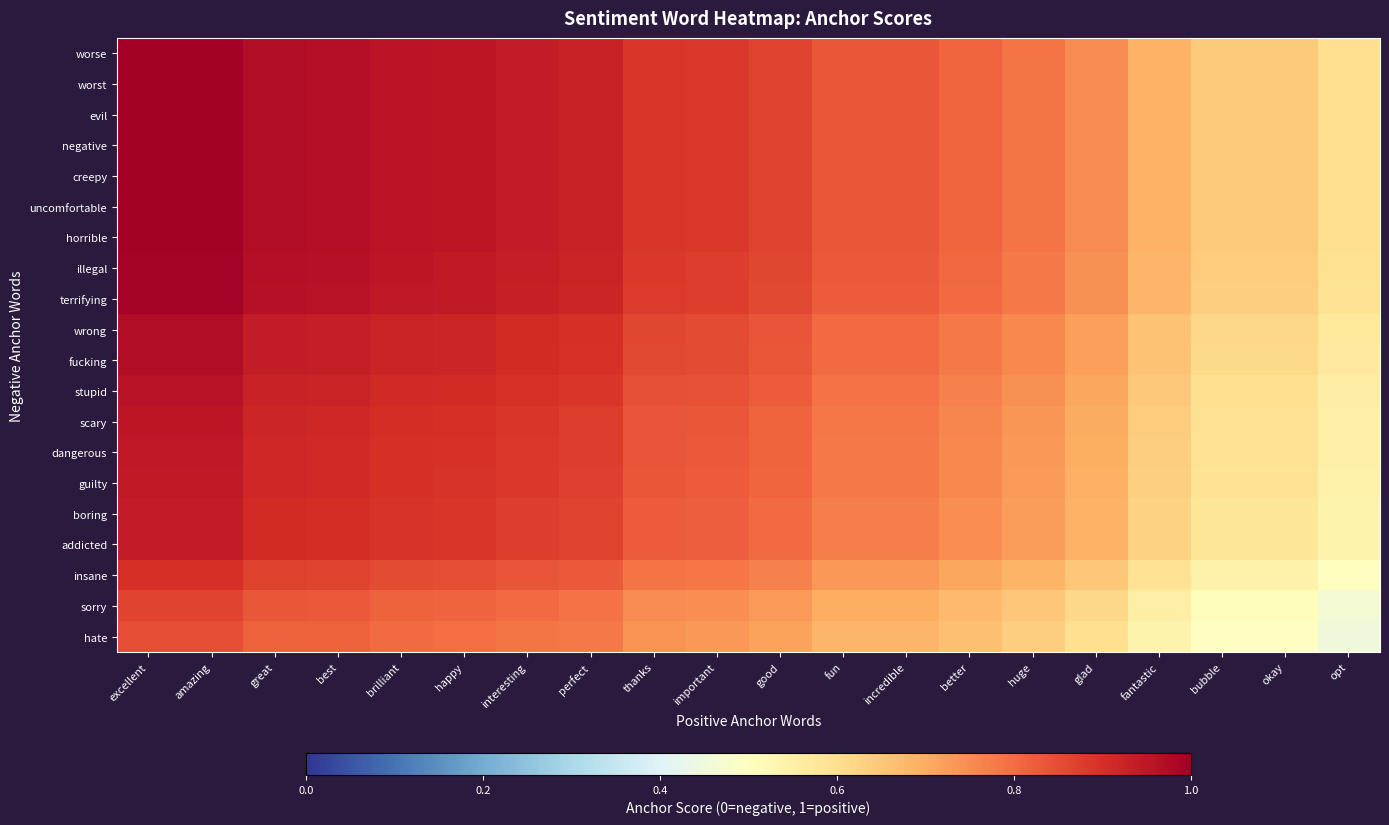

Reading right to left, list all the values displayed in this chart.

worse: opt=0.6	okay=0.6	bubble=0.6	fantastic=0.7	glad=0.8	huge=0.8	better=0.8	incredible=0.8	fun=0.8	good=0.9	important=0.9	thanks=0.9	perfect=0.9	interesting=0.9	happy=0.9	brilliant=1.0	best=1.0	great=1.0	amazing=1.0	excellent=1.0
worst: opt=0.6	okay=0.6	bubble=0.6	fantastic=0.7	glad=0.8	huge=0.8	better=0.8	incredible=0.8	fun=0.8	good=0.9	important=0.9	thanks=0.9	perfect=0.9	interesting=0.9	happy=0.9	brilliant=1.0	best=1.0	great=1.0	amazing=1.0	excellent=1.0
evil: opt=0.6	okay=0.6	bubble=0.6	fantastic=0.7	glad=0.8	huge=0.8	better=0.8	incredible=0.8	fun=0.8	good=0.9	important=0.9	thanks=0.9	perfect=0.9	interesting=0.9	happy=0.9	brilliant=1.0	best=1.0	great=1.0	amazing=1.0	excellent=1.0
negative: opt=0.6	okay=0.6	bubble=0.6	fantastic=0.7	glad=0.8	huge=0.8	better=0.8	incredible=0.8	fun=0.8	good=0.9	important=0.9	thanks=0.9	perfect=0.9	interesting=0.9	happy=0.9	brilliant=1.0	best=1.0	great=1.0	amazing=1.0	excellent=1.0
creepy: opt=0.6	okay=0.6	bubble=0.6	fantastic=0.7	glad=0.8	huge=0.8	better=0.8	incredible=0.8	fun=0.8	good=0.9	important=0.9	thanks=0.9	perfect=0.9	interesting=0.9	happy=0.9	brilliant=1.0	best=1.0	great=1.0	amazing=1.0	excellent=1.0
uncomfortable: opt=0.6	okay=0.6	bubble=0.6	fantastic=0.7	glad=0.8	huge=0.8	better=0.8	incredible=0.8	fun=0.8	good=0.9	important=0.9	thanks=0.9	perfect=0.9	interesting=0.9	happy=0.9	brilliant=1.0	best=1.0	great=1.0	amazing=1.0	excellent=1.0
horrible: opt=0.6	okay=0.6	bubble=0.6	fantastic=0.7	glad=0.8	huge=0.8	better=0.8	incredible=0.8	fun=0.8	good=0.9	important=0.9	thanks=0.9	perfect=0.9	interesting=0.9	happy=0.9	brilliant=1.0	best=1.0	great=1.0	amazing=1.0	excellent=1.0
illegal: opt=0.6	okay=0.6	bubble=0.6	fantastic=0.7	glad=0.7	huge=0.8	better=0.8	incredible=0.8	fun=0.8	good=0.9	important=0.9	thanks=0.9	perfect=0.9	interesting=0.9	happy=0.9	brilliant=0.9	best=1.0	great=1.0	amazing=1.0	excellent=1.0
terrifying: opt=0.6	okay=0.6	bubble=0.6	fantastic=0.7	glad=0.7	huge=0.8	better=0.8	incredible=0.8	fun=0.8	good=0.9	important=0.9	thanks=0.9	perfect=0.9	interesting=0.9	happy=0.9	brilliant=0.9	best=1.0	great=1.0	amazing=1.0	excellent=1.0
wrong: opt=0.6	okay=0.6	bubble=0.6	fantastic=0.7	glad=0.7	huge=0.8	better=0.8	incredible=0.8	fun=0.8	good=0.8	important=0.9	thanks=0.9	perfect=0.9	interesting=0.9	happy=0.9	brilliant=0.9	best=0.9	great=0.9	amazing=1.0	excellent=1.0
fucking: opt=0.6	okay=0.6	bubble=0.6	fantastic=0.7	glad=0.7	huge=0.8	better=0.8	incredible=0.8	fun=0.8	good=0.8	important=0.9	thanks=0.9	perfect=0.9	interesting=0.9	happy=0.9	brilliant=0.9	best=0.9	great=0.9	amazing=1.0	excellent=1.0
stupid: opt=0.6	okay=0.6	bubble=0.6	fantastic=0.6	glad=0.7	huge=0.7	better=0.8	incredible=0.8	fun=0.8	good=0.8	important=0.8	thanks=0.8	perfect=0.9	interesting=0.9	happy=0.9	brilliant=0.9	best=0.9	great=0.9	amazing=1.0	excellent=1.0
scary: opt=0.5	okay=0.6	bubble=0.6	fantastic=0.6	glad=0.7	huge=0.7	better=0.8	incredible=0.8	fun=0.8	good=0.8	important=0.8	thanks=0.8	perfect=0.9	interesting=0.9	happy=0.9	brilliant=0.9	best=0.9	great=0.9	amazing=0.9	excellent=0.9
dangerous: opt=0.5	okay=0.6	bubble=0.6	fantastic=0.6	glad=0.7	huge=0.7	better=0.8	incredible=0.8	fun=0.8	good=0.8	important=0.8	thanks=0.8	perfect=0.9	interesting=0.9	happy=0.9	brilliant=0.9	best=0.9	great=0.9	amazing=0.9	excellent=0.9
guilty: opt=0.5	okay=0.6	bubble=0.6	fantastic=0.6	glad=0.7	huge=0.7	better=0.8	incredible=0.8	fun=0.8	good=0.8	important=0.8	thanks=0.8	perfect=0.9	interesting=0.9	happy=0.9	brilliant=0.9	best=0.9	great=0.9	amazing=0.9	excellent=0.9
boring: opt=0.5	okay=0.6	bubble=0.6	fantastic=0.6	glad=0.7	huge=0.7	better=0.7	incredible=0.8	fun=0.8	good=0.8	important=0.8	thanks=0.8	perfect=0.9	interesting=0.9	happy=0.9	brilliant=0.9	best=0.9	great=0.9	amazing=0.9	excellent=0.9
addicted: opt=0.5	okay=0.6	bubble=0.6	fantastic=0.6	glad=0.7	huge=0.7	better=0.7	incredible=0.8	fun=0.8	good=0.8	important=0.8	thanks=0.8	perfect=0.9	interesting=0.9	happy=0.9	brilliant=0.9	best=0.9	great=0.9	amazing=0.9	excellent=0.9
insane: opt=0.5	okay=0.5	bubble=0.5	fantastic=0.6	glad=0.7	huge=0.7	better=0.7	incredible=0.7	fun=0.7	good=0.8	important=0.8	thanks=0.8	perfect=0.8	interesting=0.8	happy=0.9	brilliant=0.9	best=0.9	great=0.9	amazing=0.9	excellent=0.9
sorry: opt=0.5	okay=0.5	bubble=0.5	fantastic=0.6	glad=0.6	huge=0.6	better=0.7	incredible=0.7	fun=0.7	good=0.7	important=0.7	thanks=0.8	perfect=0.8	interesting=0.8	happy=0.8	brilliant=0.8	best=0.8	great=0.8	amazing=0.9	excellent=0.9
hate: opt=0.4	okay=0.5	bubble=0.5	fantastic=0.5	glad=0.6	huge=0.6	better=0.7	incredible=0.7	fun=0.7	good=0.7	important=0.7	thanks=0.7	perfect=0.8	interesting=0.8	happy=0.8	brilliant=0.8	best=0.8	great=0.8	amazing=0.8	excellent=0.8